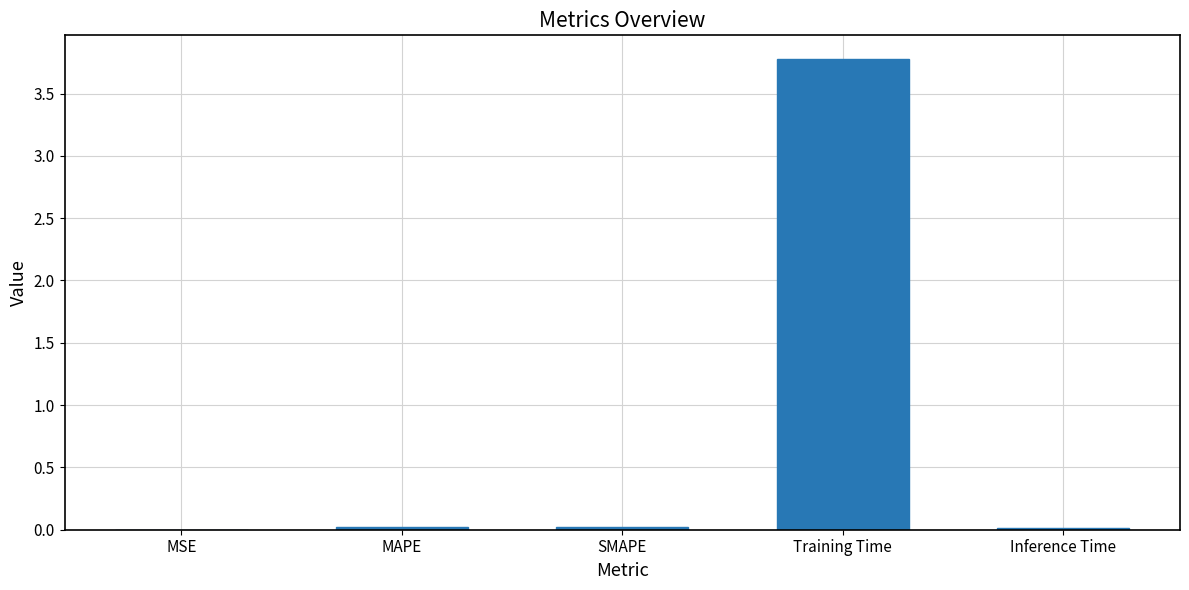

What is the sum of the values at Training Time and MAPE?

3.8